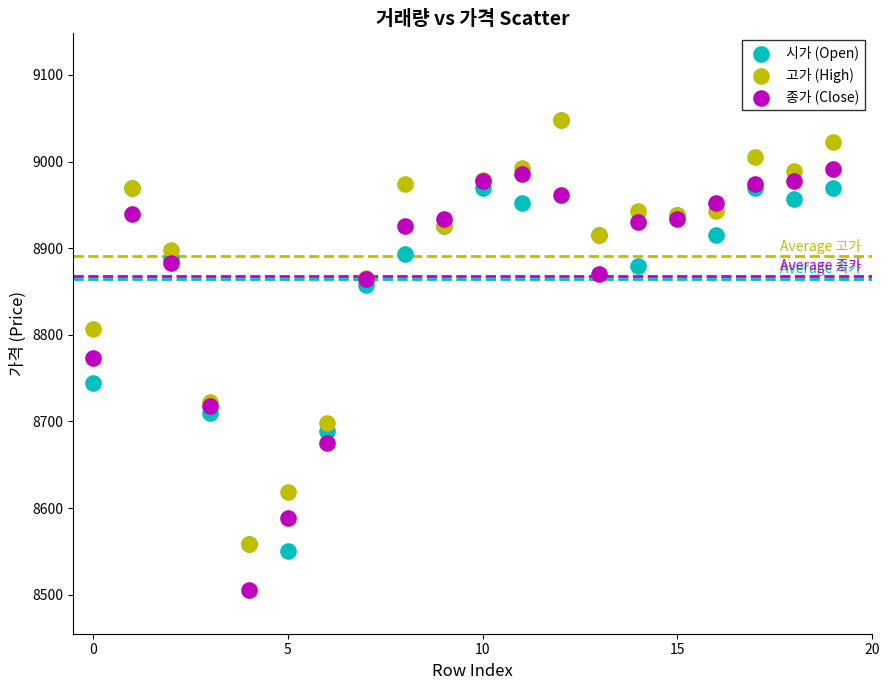

Which series reaches the minimum Y coordinate?

종가 (Close)